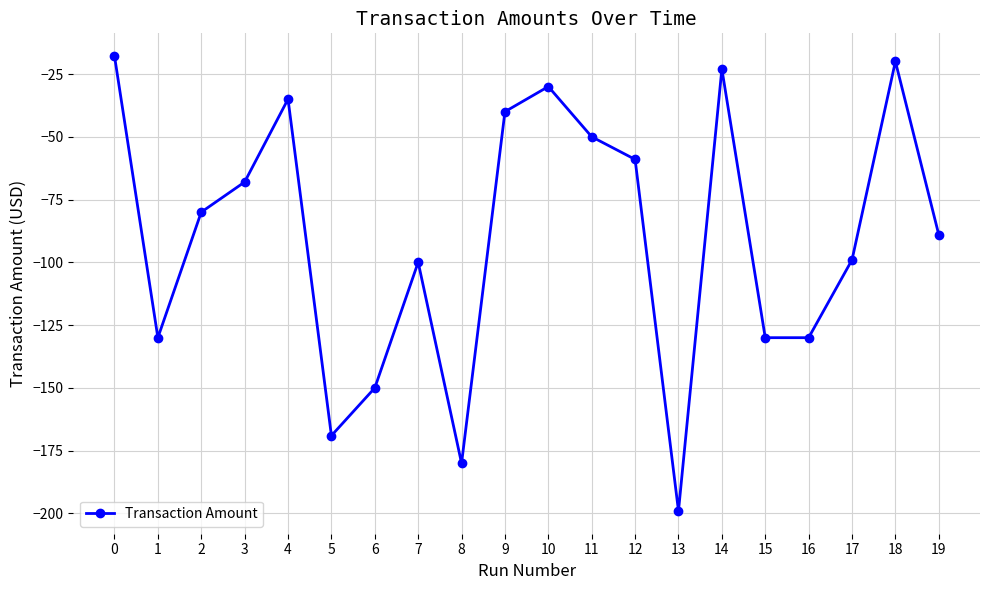

What is the smallest value displayed?

-199.0